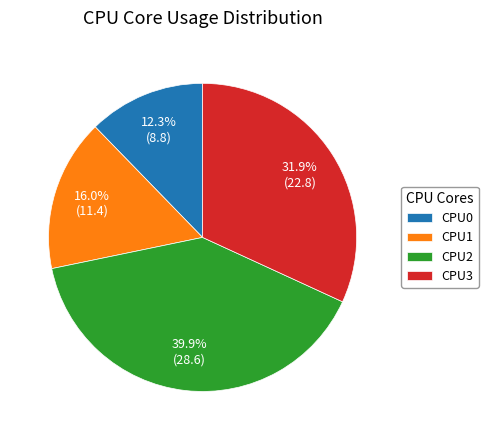

Which category has the smallest portion of the pie?

CPU0